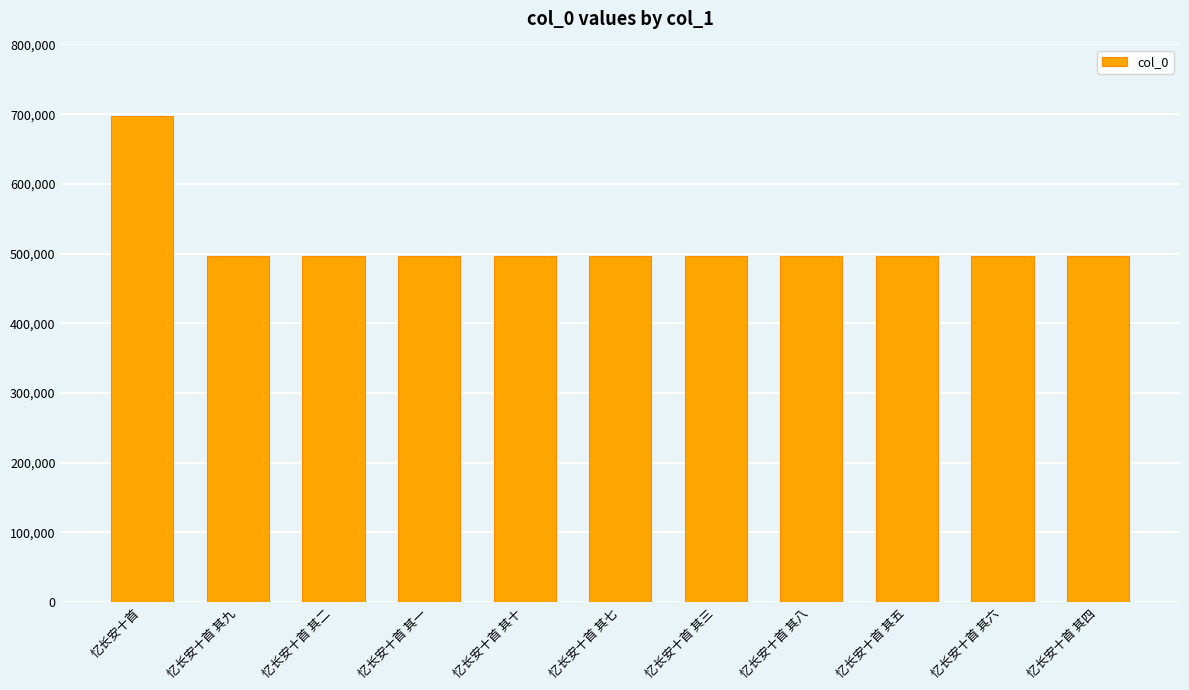

What is the value of the 10th bar from the left?

496734